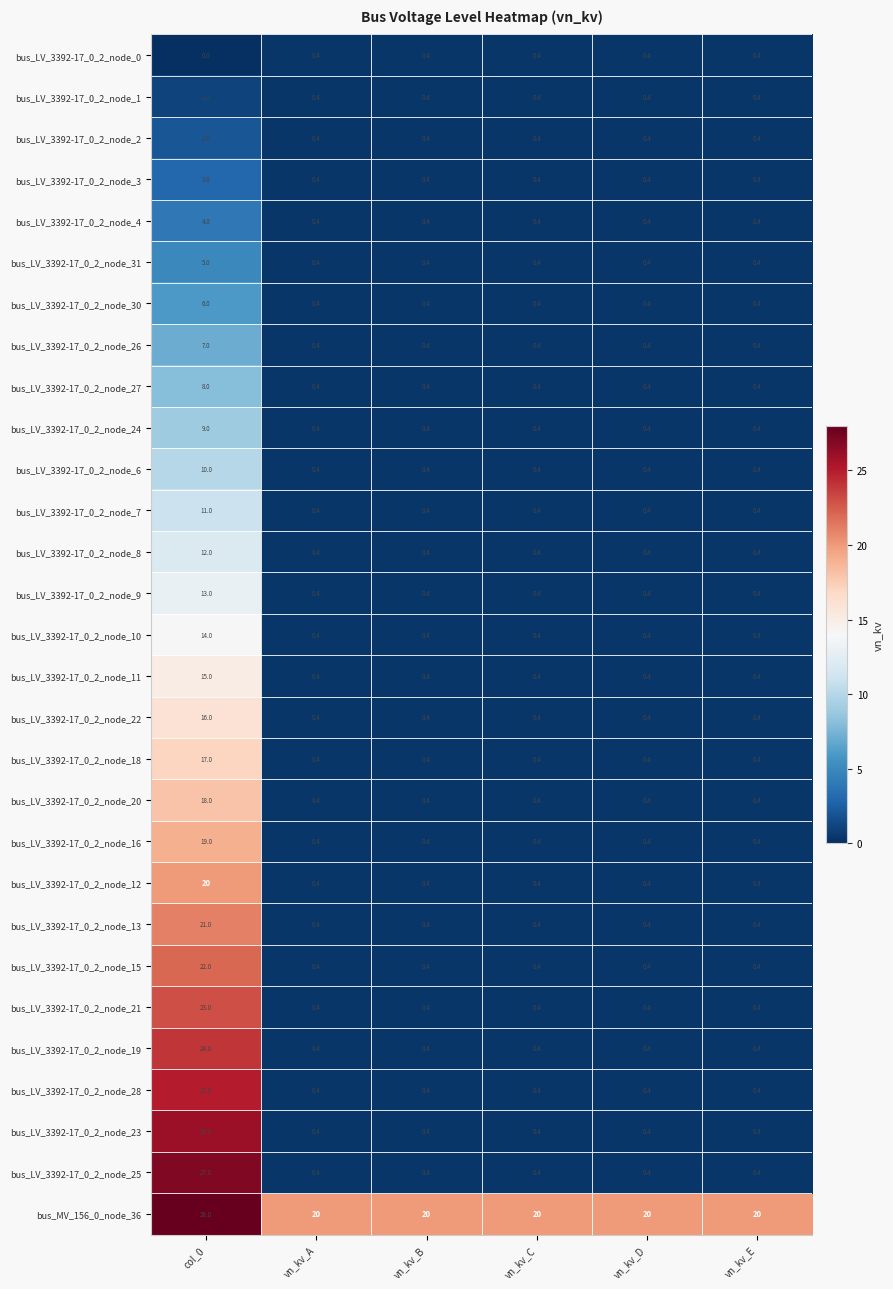

Which series has the largest total across all categories?

bus_MV_156_0_node_36